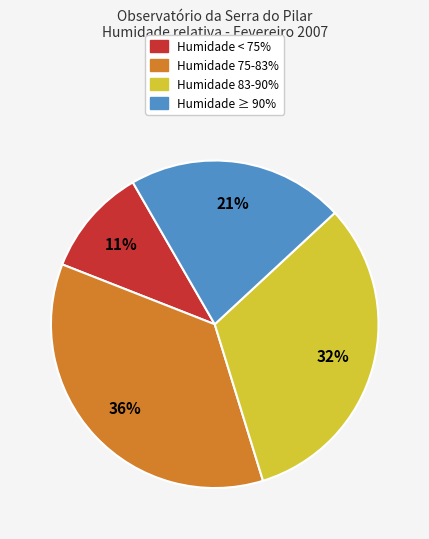

Is there any slice that represents more than half of the pie?

No